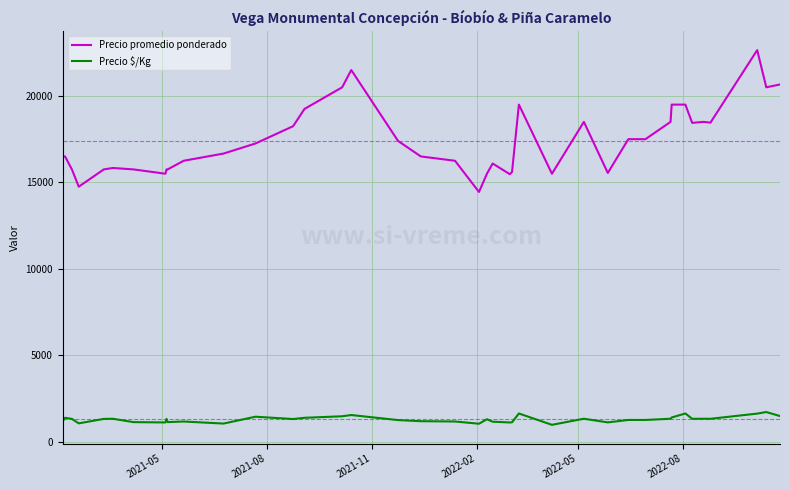

True or false: Precio promedio ponderado and Precio $/Kg intersect in this chart.

False